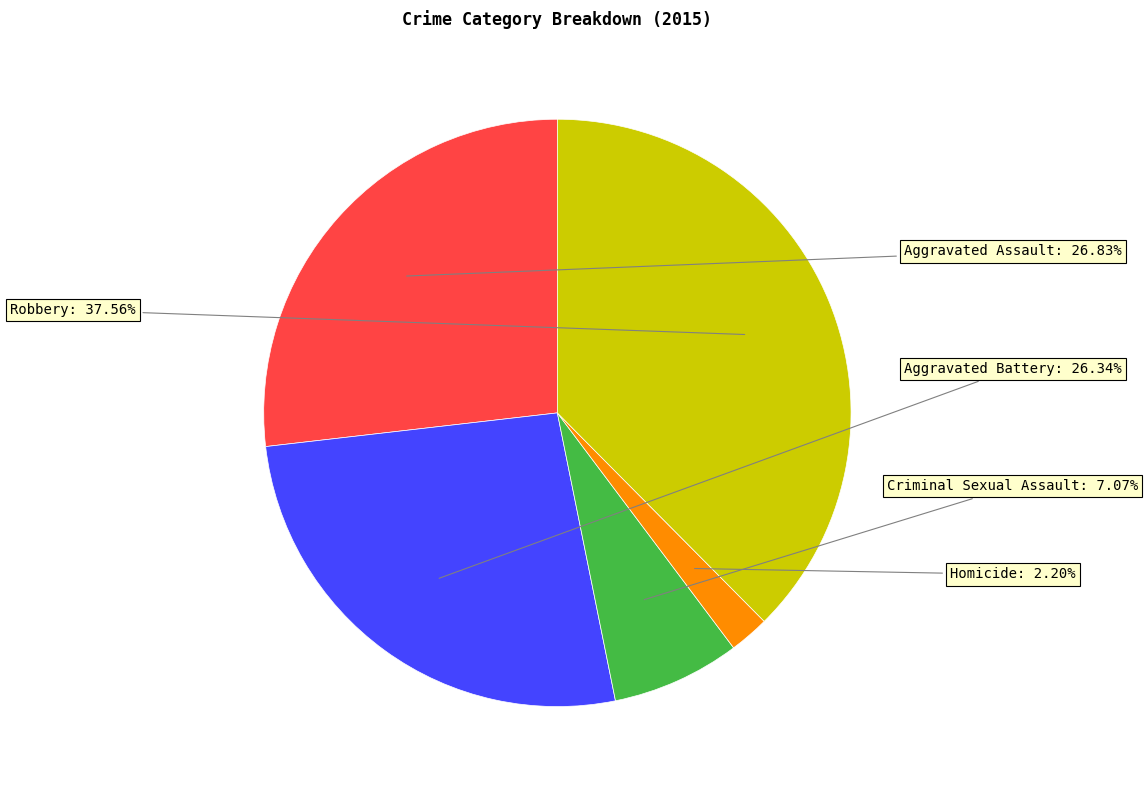

Is there any slice that represents more than half of the pie?

No